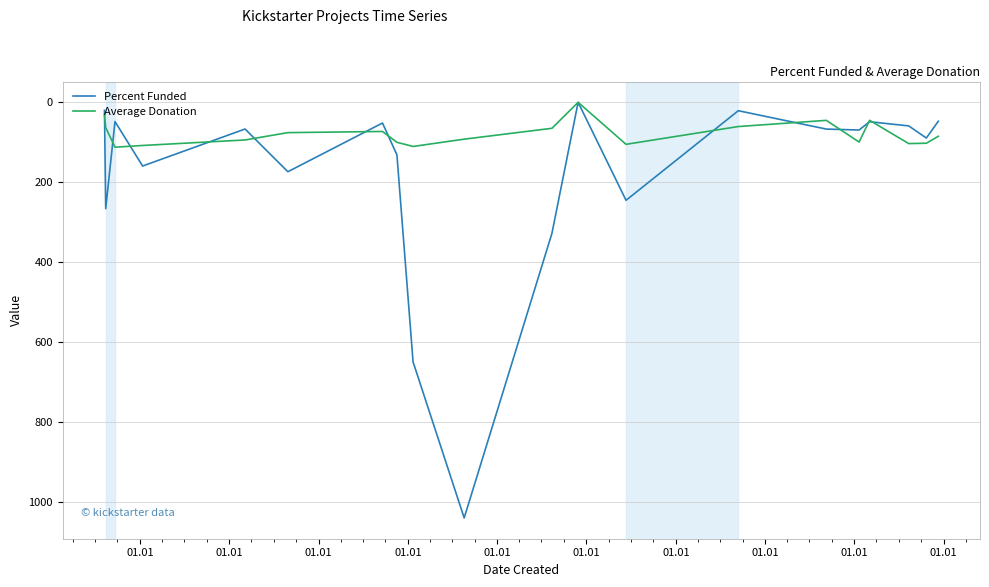

Which series has the largest range (max minus min)?

Percent Funded